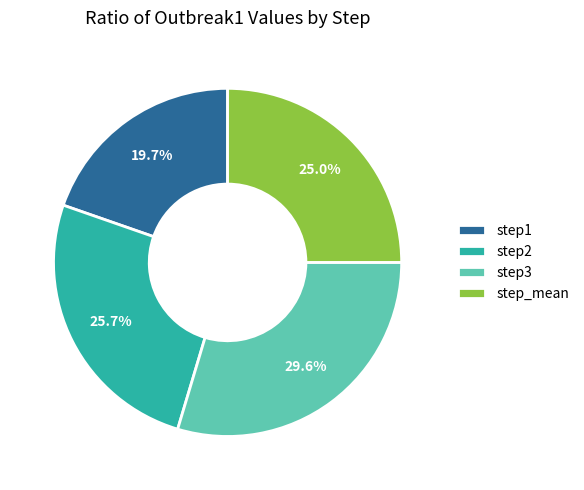

To the nearest percent, what percentage of the pie is step3?

30%